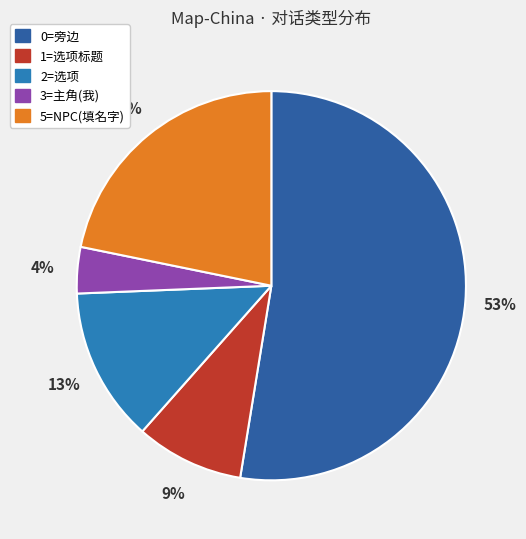

Rank the categories by value from lowest to highest.

3=主角(我), 1=选项标题, 2=选项, 5=NPC(填名字), 0=旁边